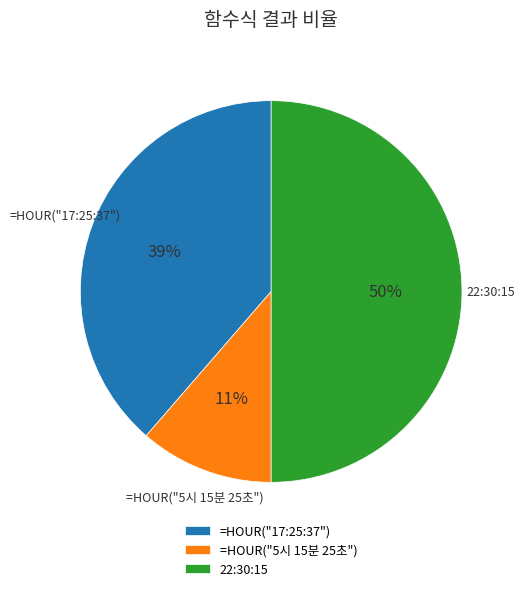

Which category has the biggest portion of the pie?

22:30:15